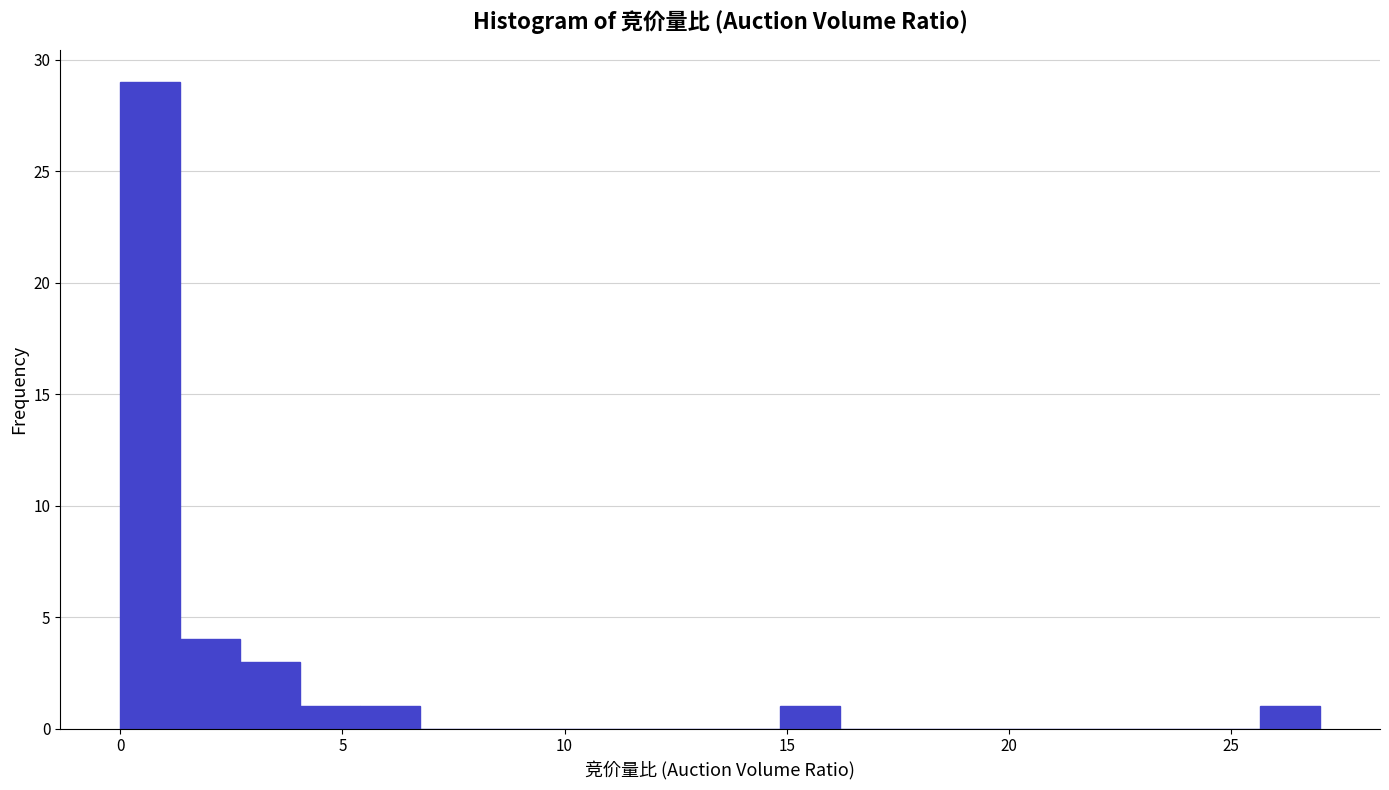

Around what value on the x-axis is the tallest bar? Give the approximate position of its centre, as read against the axis.

0.5